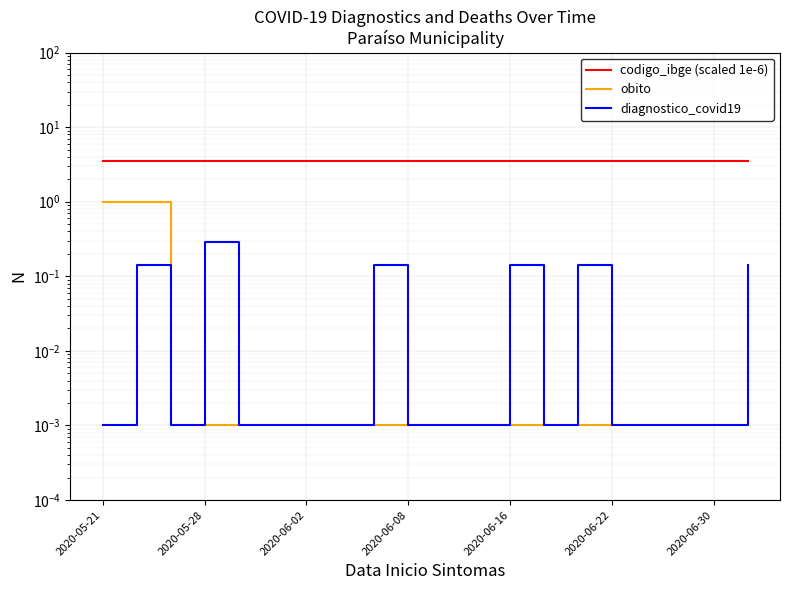

Reading right to left, what are all the values shown in this chart?

codigo_ibge (scaled 1e-6): 3.5	3.5	3.5	3.5	3.5	3.5	3.5	3.5	3.5	3.5	3.5	3.5	3.5	3.5	3.5	3.5	3.5	3.5	3.5	3.5
obito: 0.0	0.0	0.0	0.0	0.0	0.0	0.0	0.0	0.0	0.0	0.0	0.0	0.0	0.0	0.0	0.0	0.0	0.0	1.0	1.0
diagnostico_covid19: 0.1	0.0	0.0	0.0	0.0	0.1	0.0	0.1	0.0	0.0	0.0	0.1	0.0	0.0	0.0	0.0	0.3	0.0	0.1	0.0